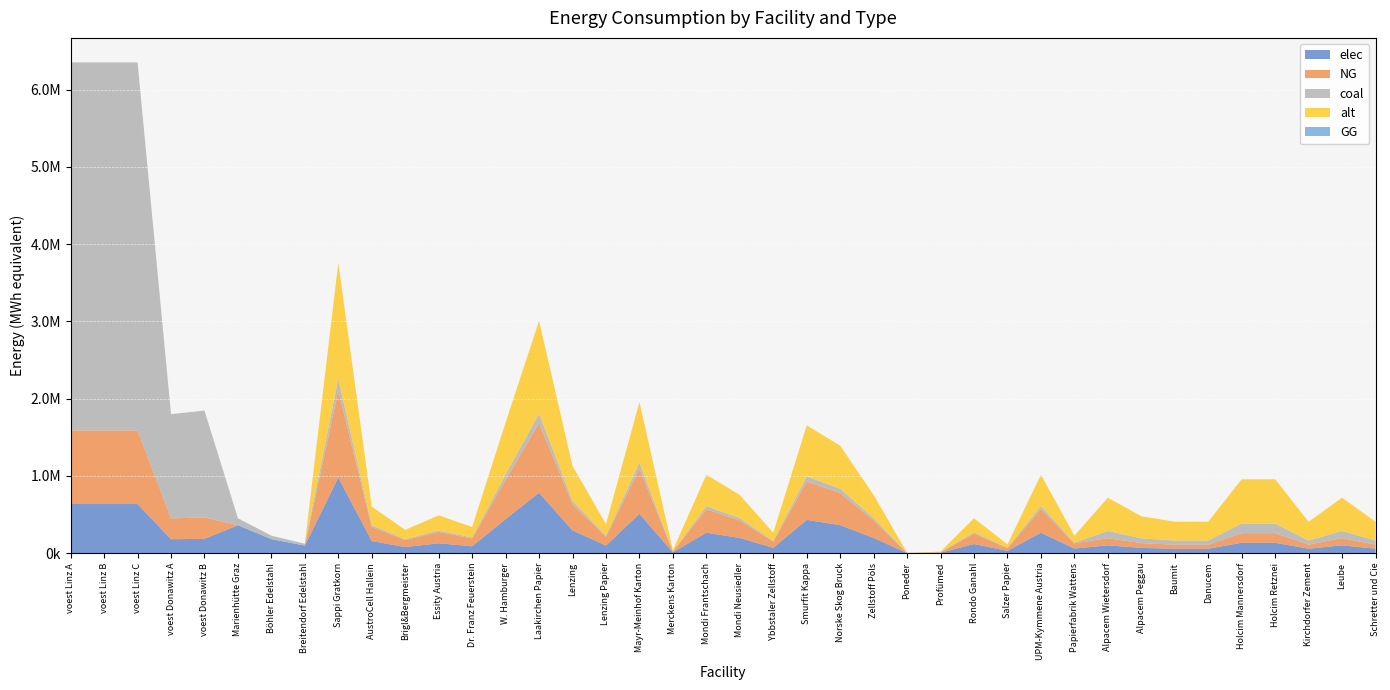

Reading left to right, extract all data points from this chart.

elec: voest Linz A=635096.3	voest Linz B=635096.3	voest Linz C=635096.3	voest Donawitz A=179813.1	voest Donawitz B=184476.9	Marienhütte Graz=360800.0	Böhler Edelstahl=180400.0	Breitendorf Edelstahl=96800.0	Sappi Gratkorn=977166.7	AustroCell Hallein=156346.7	Brigl&Bergmeister=78173.3	Essity Austria=127031.7	Dr. Franz Feuerstein=87945.0	W. Hamburger=439725.0	Laakirchen Papier=781733.3	Lenzing=293150.0	Lenzing Papier=97716.7	Mayr-Meinhof Karton=508126.7	Merckens Karton=9771.7	Mondi Frantschach=263835.0	Mondi Neusiedler=195433.3	Ybbstaler Zellstoff=68401.7	Smurfit Kappa=429953.3	Norske Skog Bruck=361551.7	Zellstoff Pöls=195433.3	Poneder=977.2	Profümed=4885.8	Rondo Ganahl=117260.0	Salzer Papier=29315.0	UPM-Kymmene Austria=263835.0	Papierfabrik Wattens=58630.0	Alpacem Wietersdorf=100333.3	Alpacem Peggau=66888.9	Baumit=56855.6	Danucem=56855.6	Holcim Mannersdorf=133777.8	Holcim Retznei=133777.8	Kirchdorfer Zement=56855.6	Leube=100333.3	Schretter und Cie=56855.6
coal: voest Linz A=4763222.2	voest Linz B=4763222.2	voest Linz C=4763222.2	voest Donawitz A=1348598.6	voest Donawitz B=1383576.4	Marienhütte Graz=90200.0	Böhler Edelstahl=45100.0	Breitendorf Edelstahl=24200.0	Sappi Gratkorn=150333.3	AustroCell Hallein=24053.3	Brigl&Bergmeister=12026.7	Essity Austria=19543.3	Dr. Franz Feuerstein=13530.0	W. Hamburger=67650.0	Laakirchen Papier=120266.7	Lenzing=45100.0	Lenzing Papier=15033.3	Mayr-Meinhof Karton=78173.3	Merckens Karton=1503.3	Mondi Frantschach=40590.0	Mondi Neusiedler=30066.7	Ybbstaler Zellstoff=10523.3	Smurfit Kappa=66146.7	Norske Skog Bruck=55623.3	Zellstoff Pöls=30066.7	Poneder=150.3	Profümed=751.7	Rondo Ganahl=18040.0	Salzer Papier=4510.0	UPM-Kymmene Austria=40590.0	Papierfabrik Wattens=9020.0	Alpacem Wietersdorf=93166.7	Alpacem Peggau=62111.1	Baumit=52794.4	Danucem=52794.4	Holcim Mannersdorf=124222.2	Holcim Retznei=124222.2	Kirchdorfer Zement=52794.4	Leube=93166.7	Schretter und Cie=52794.4
NG: voest Linz A=952644.4	voest Linz B=952644.4	voest Linz C=952644.4	voest Donawitz A=269719.7	voest Donawitz B=276715.3	Marienhütte Graz=0.0	Böhler Edelstahl=0.0	Breitendorf Edelstahl=0.0	Sappi Gratkorn=1127500.0	AustroCell Hallein=180400.0	Brigl&Bergmeister=90200.0	Essity Austria=146575.0	Dr. Franz Feuerstein=101475.0	W. Hamburger=507375.0	Laakirchen Papier=902000.0	Lenzing=338250.0	Lenzing Papier=112750.0	Mayr-Meinhof Karton=586300.0	Merckens Karton=11275.0	Mondi Frantschach=304425.0	Mondi Neusiedler=225500.0	Ybbstaler Zellstoff=78925.0	Smurfit Kappa=496100.0	Norske Skog Bruck=417175.0	Zellstoff Pöls=225500.0	Poneder=1127.5	Profümed=5637.5	Rondo Ganahl=135300.0	Salzer Papier=33825.0	UPM-Kymmene Austria=304425.0	Papierfabrik Wattens=67650.0	Alpacem Wietersdorf=93166.7	Alpacem Peggau=62111.1	Baumit=52794.4	Danucem=52794.4	Holcim Mannersdorf=124222.2	Holcim Retznei=124222.2	Kirchdorfer Zement=52794.4	Leube=93166.7	Schretter und Cie=52794.4
alt: voest Linz A=0.0	voest Linz B=0.0	voest Linz C=0.0	voest Donawitz A=0.0	voest Donawitz B=0.0	Marienhütte Graz=0.0	Böhler Edelstahl=0.0	Breitendorf Edelstahl=0.0	Sappi Gratkorn=1503333.3	AustroCell Hallein=240533.3	Brigl&Bergmeister=120266.7	Essity Austria=195433.3	Dr. Franz Feuerstein=135300.0	W. Hamburger=676500.0	Laakirchen Papier=1202666.7	Lenzing=451000.0	Lenzing Papier=150333.3	Mayr-Meinhof Karton=781733.3	Merckens Karton=15033.3	Mondi Frantschach=405900.0	Mondi Neusiedler=300666.7	Ybbstaler Zellstoff=105233.3	Smurfit Kappa=661466.7	Norske Skog Bruck=556233.3	Zellstoff Pöls=300666.7	Poneder=1503.3	Profümed=7516.7	Rondo Ganahl=180400.0	Salzer Papier=45100.0	UPM-Kymmene Austria=405900.0	Papierfabrik Wattens=90200.0	Alpacem Wietersdorf=430000.0	Alpacem Peggau=286666.7	Baumit=243666.7	Danucem=243666.7	Holcim Mannersdorf=573333.3	Holcim Retznei=573333.3	Kirchdorfer Zement=243666.7	Leube=430000.0	Schretter und Cie=243666.7
GG: voest Linz A=0.0	voest Linz B=0.0	voest Linz C=0.0	voest Donawitz A=0.0	voest Donawitz B=0.0	Marienhütte Graz=0.0	Böhler Edelstahl=0.0	Breitendorf Edelstahl=0.0	Sappi Gratkorn=0.0	AustroCell Hallein=0.0	Brigl&Bergmeister=0.0	Essity Austria=0.0	Dr. Franz Feuerstein=0.0	W. Hamburger=0.0	Laakirchen Papier=0.0	Lenzing=0.0	Lenzing Papier=0.0	Mayr-Meinhof Karton=0.0	Merckens Karton=0.0	Mondi Frantschach=0.0	Mondi Neusiedler=0.0	Ybbstaler Zellstoff=0.0	Smurfit Kappa=0.0	Norske Skog Bruck=0.0	Zellstoff Pöls=0.0	Poneder=0.0	Profümed=0.0	Rondo Ganahl=0.0	Salzer Papier=0.0	UPM-Kymmene Austria=0.0	Papierfabrik Wattens=0.0	Alpacem Wietersdorf=0.0	Alpacem Peggau=0.0	Baumit=0.0	Danucem=0.0	Holcim Mannersdorf=0.0	Holcim Retznei=0.0	Kirchdorfer Zement=0.0	Leube=0.0	Schretter und Cie=0.0